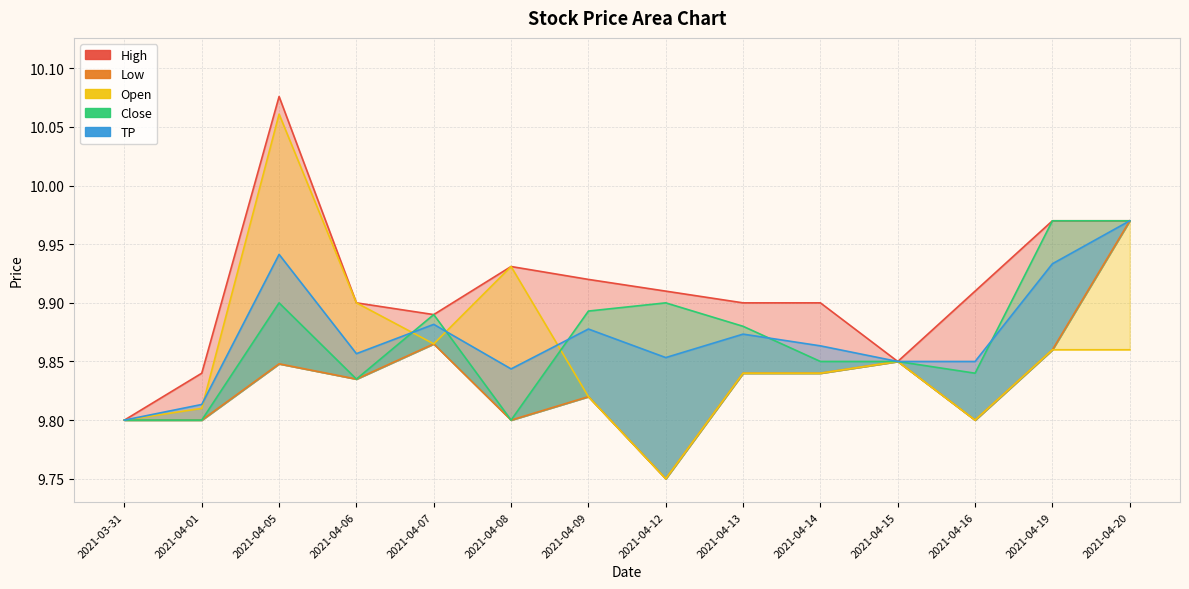

Which series has the widest spread of values?

Open